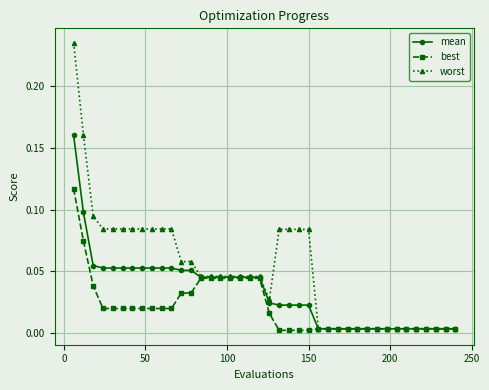

Rank the series by their average value, from lowest to highest.

best, mean, worst